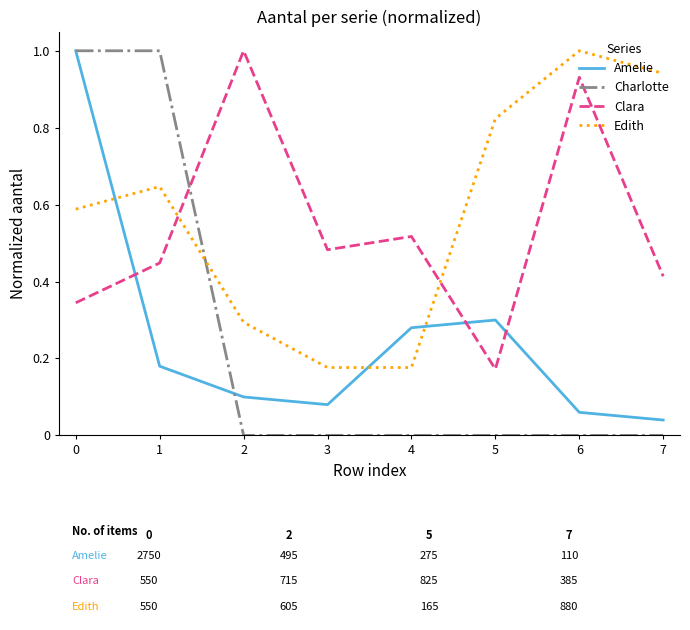

Is it true that Edith equals 0.4 at 5?

False